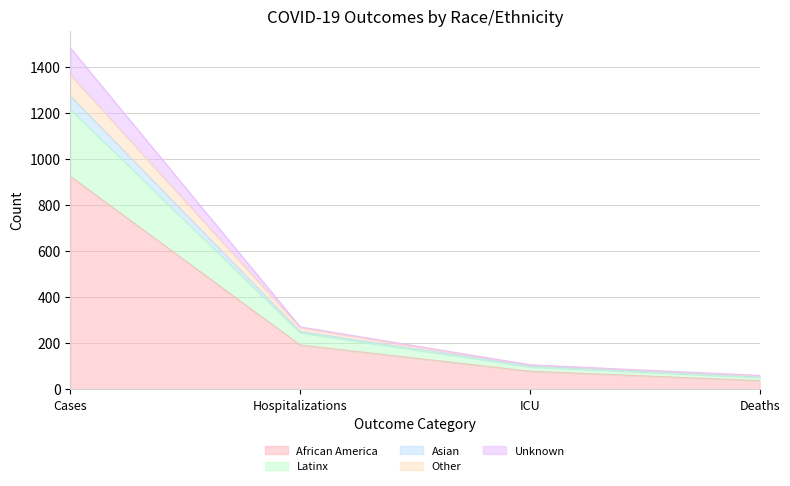

List the labels in order of Asian value, smallest first.

Deaths, ICU, Hospitalizations, Cases